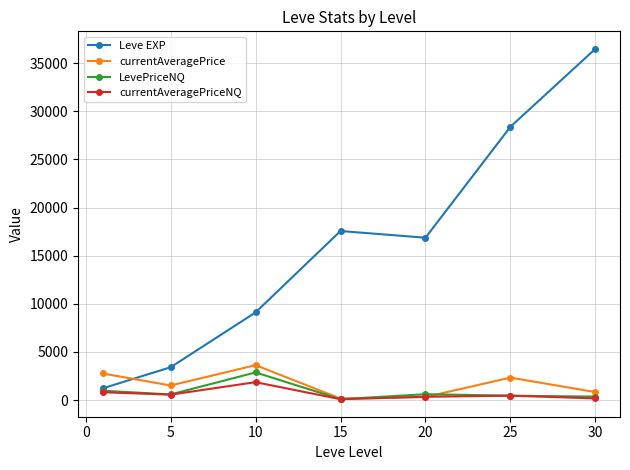

True or false: Leve EXP has more than 1 interior local peaks.

False